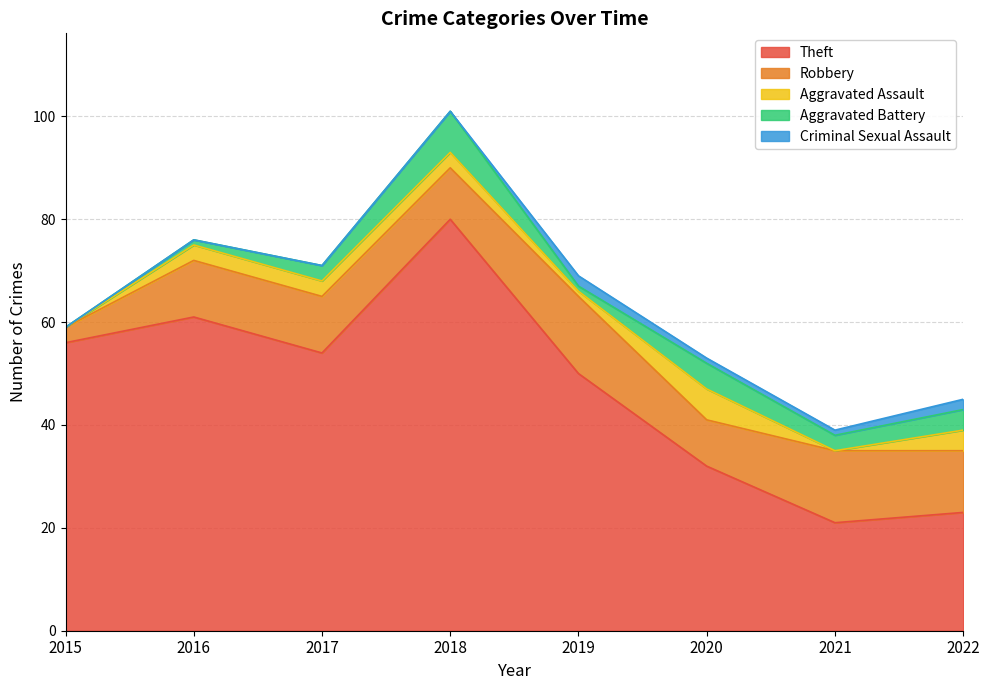

Read the Aggravated Assault value at 2020.

6